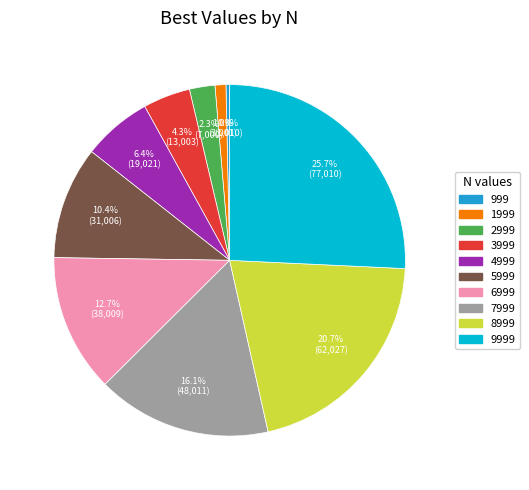

Which category has the smallest portion of the pie?

999